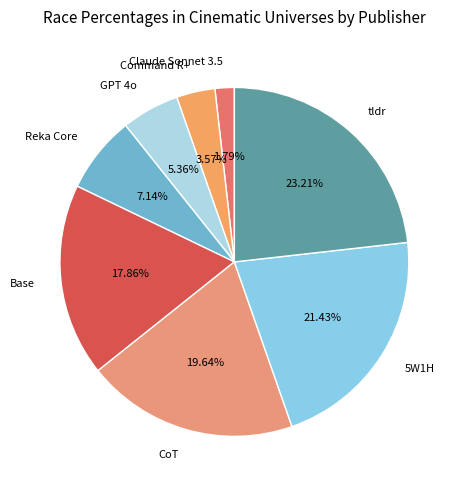

How many slices are in this pie chart?

8